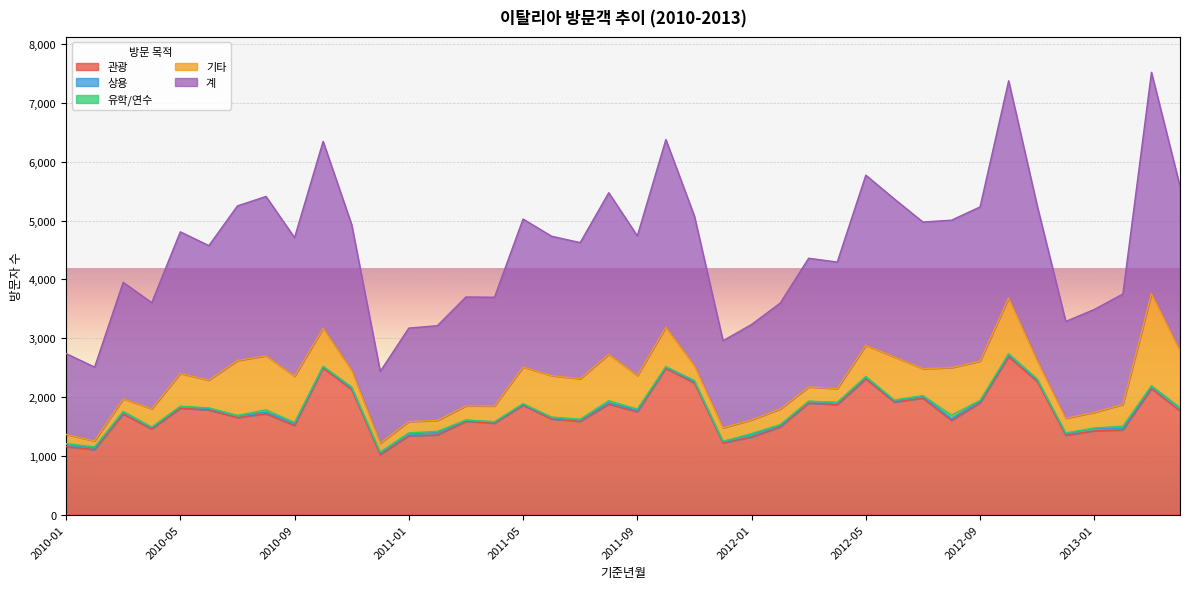

At 2012-03, list the series in order from largest to smallest.

계, 관광, 기타, 상용, 유학/연수